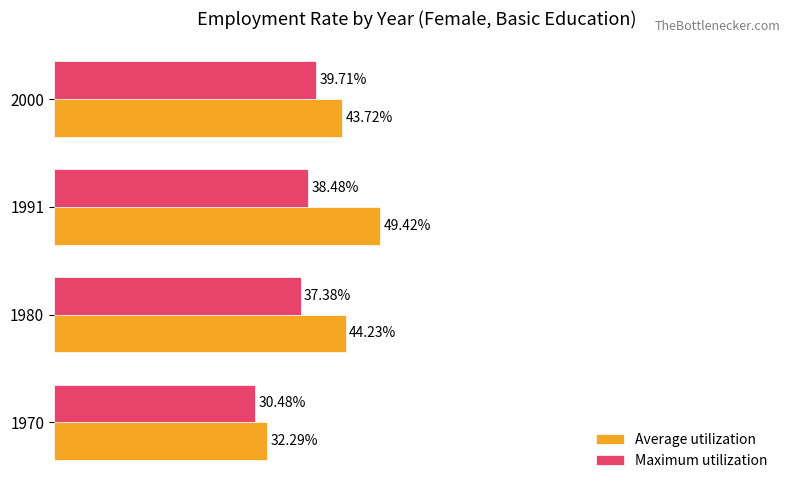

Rank the series by their maximum value, from highest to lowest.

Average utilization, Maximum utilization